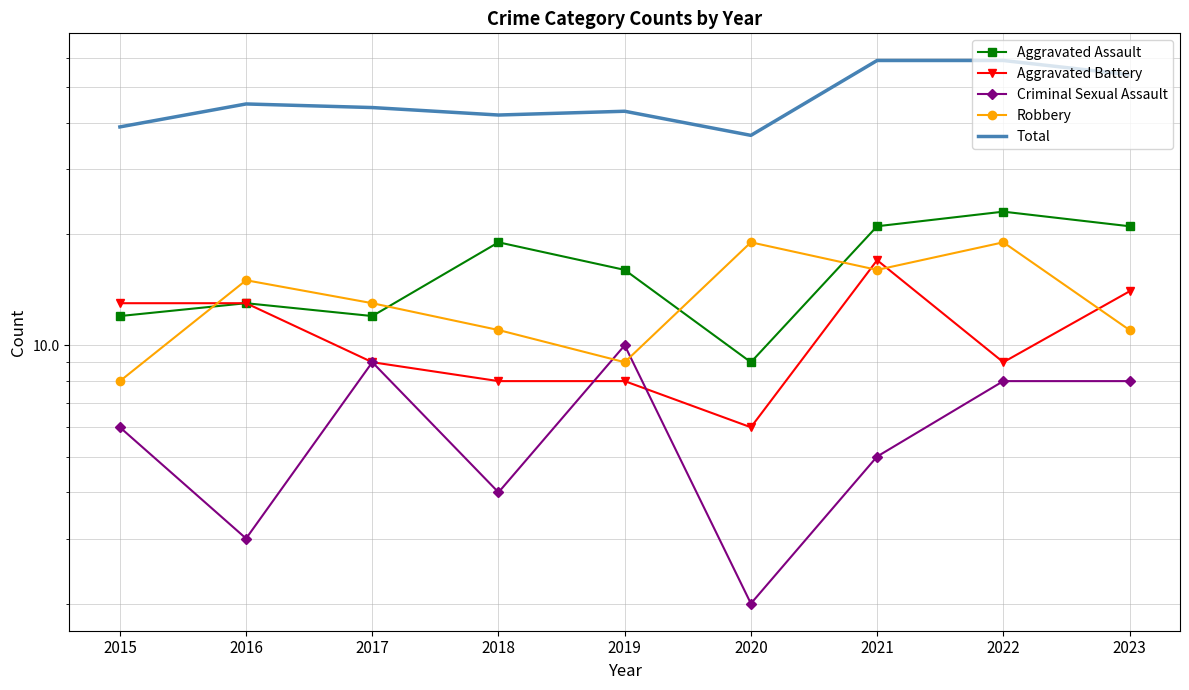

Which series has the largest total across all categories?

Total